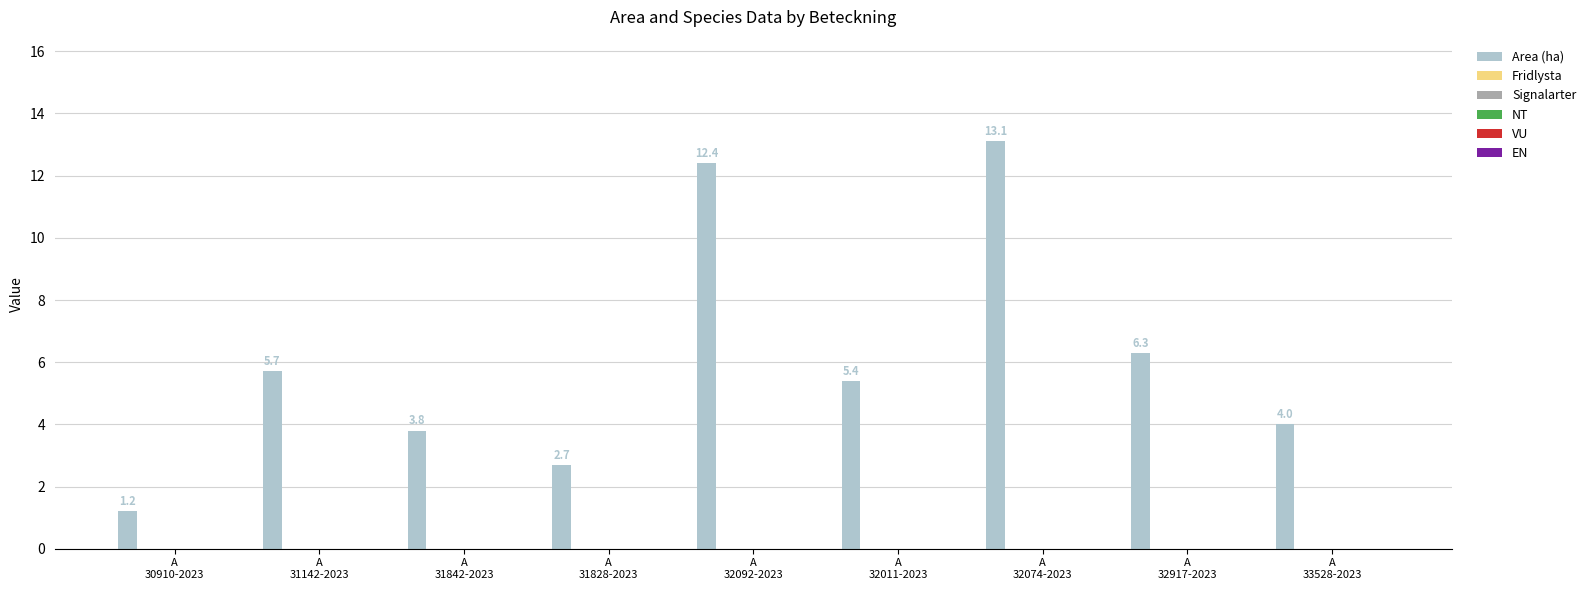

What is the value of the 7th bar from the left?

13.1